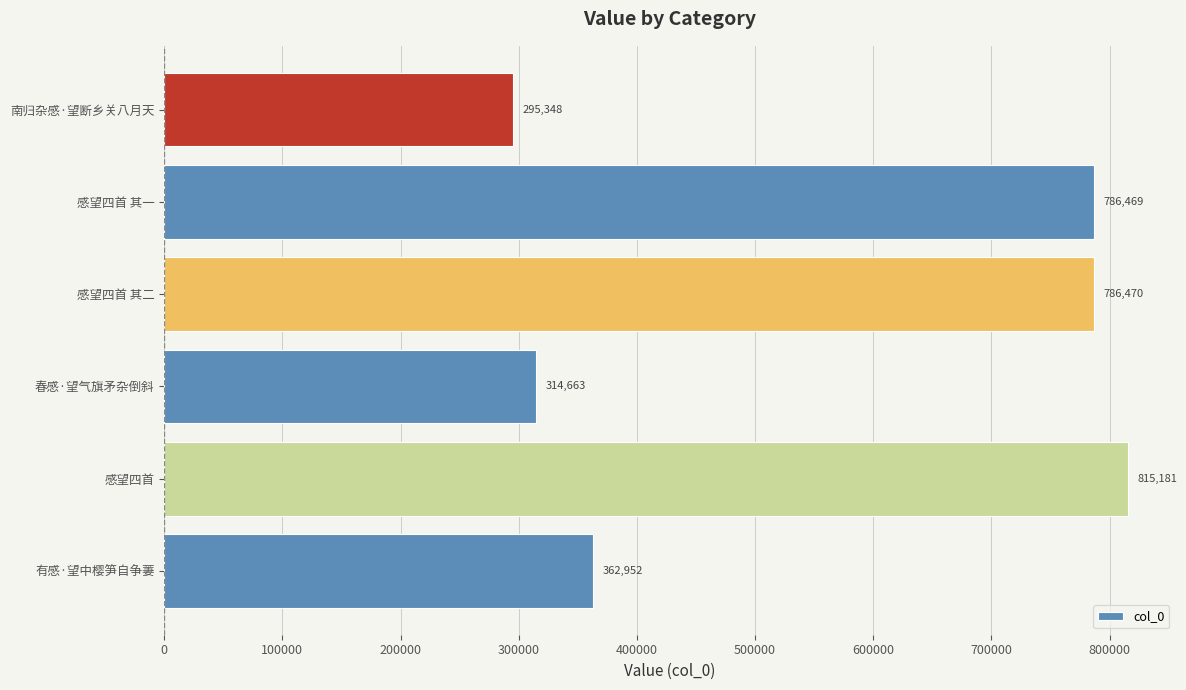

The chart shows a value of 443724 at 感望四首 其二. True or false?

False